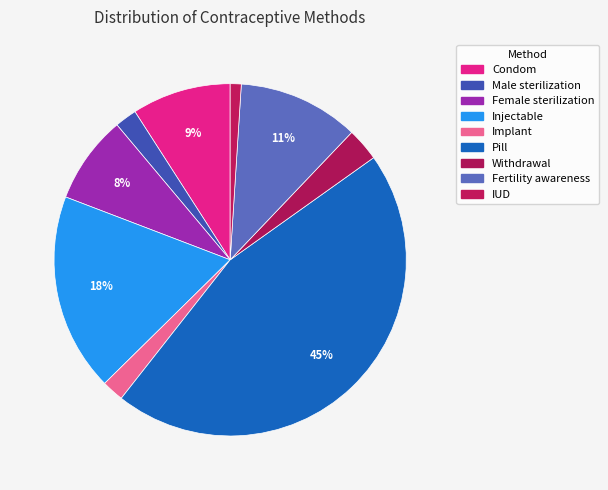

Does any single category account for the majority?

No